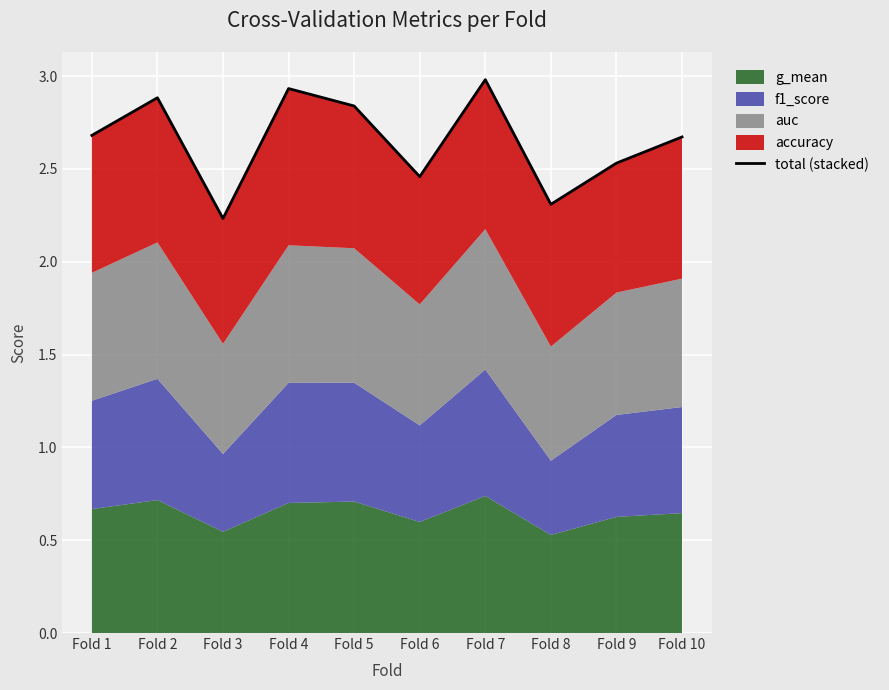

What is the ratio of the value at Fold 4 to the value at Fold 7?

1.0